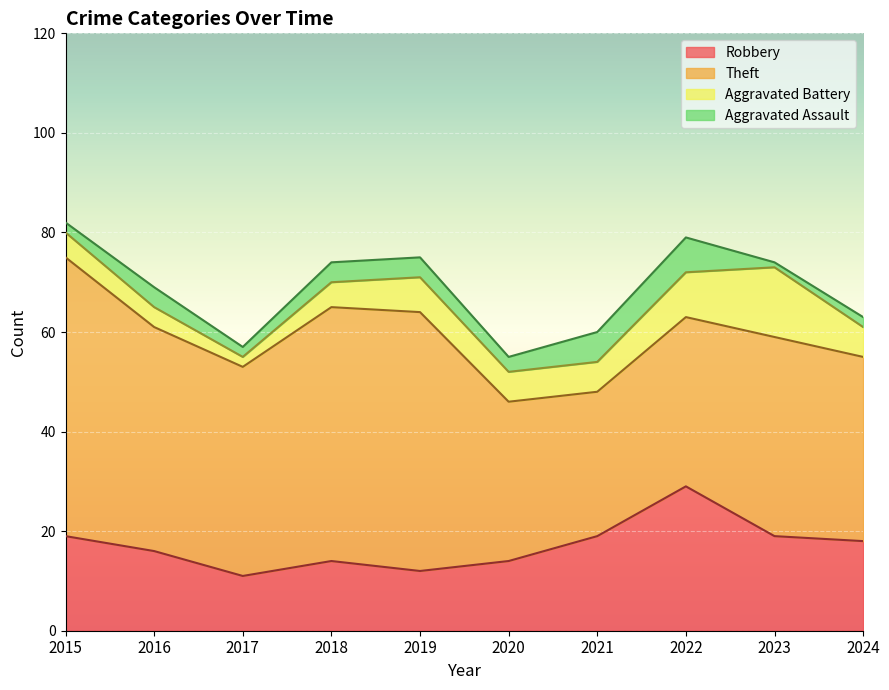

True or false: Theft and Aggravated Battery intersect in this chart.

False